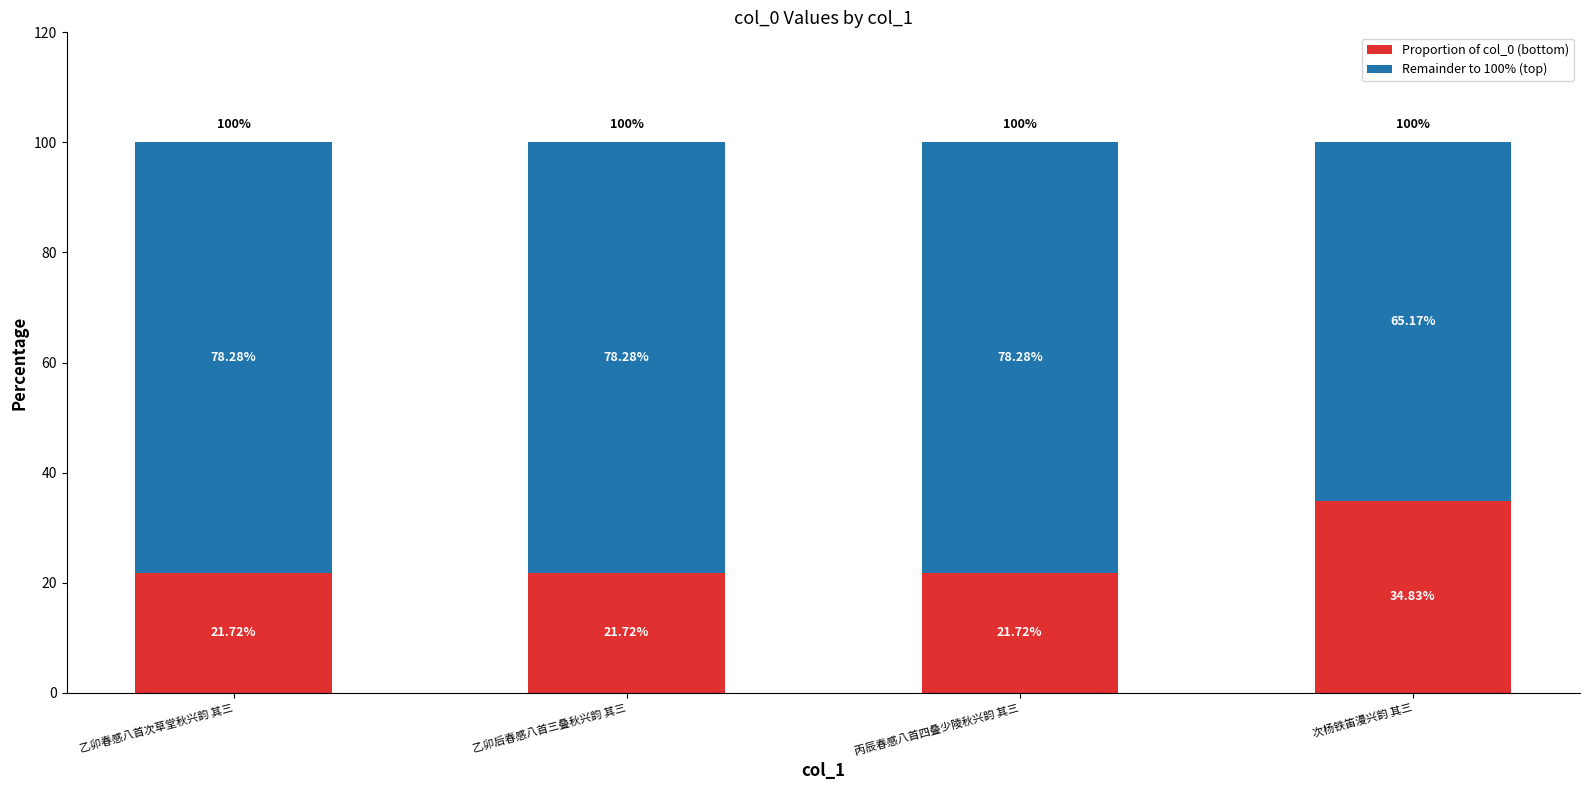

Does the chart contain stacked bars?

Yes